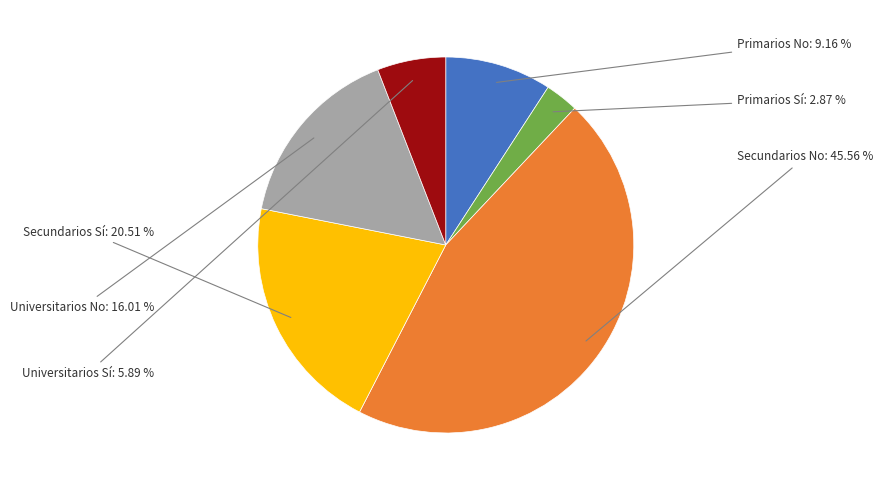

To the nearest percent, what is the average slice percentage?

17%